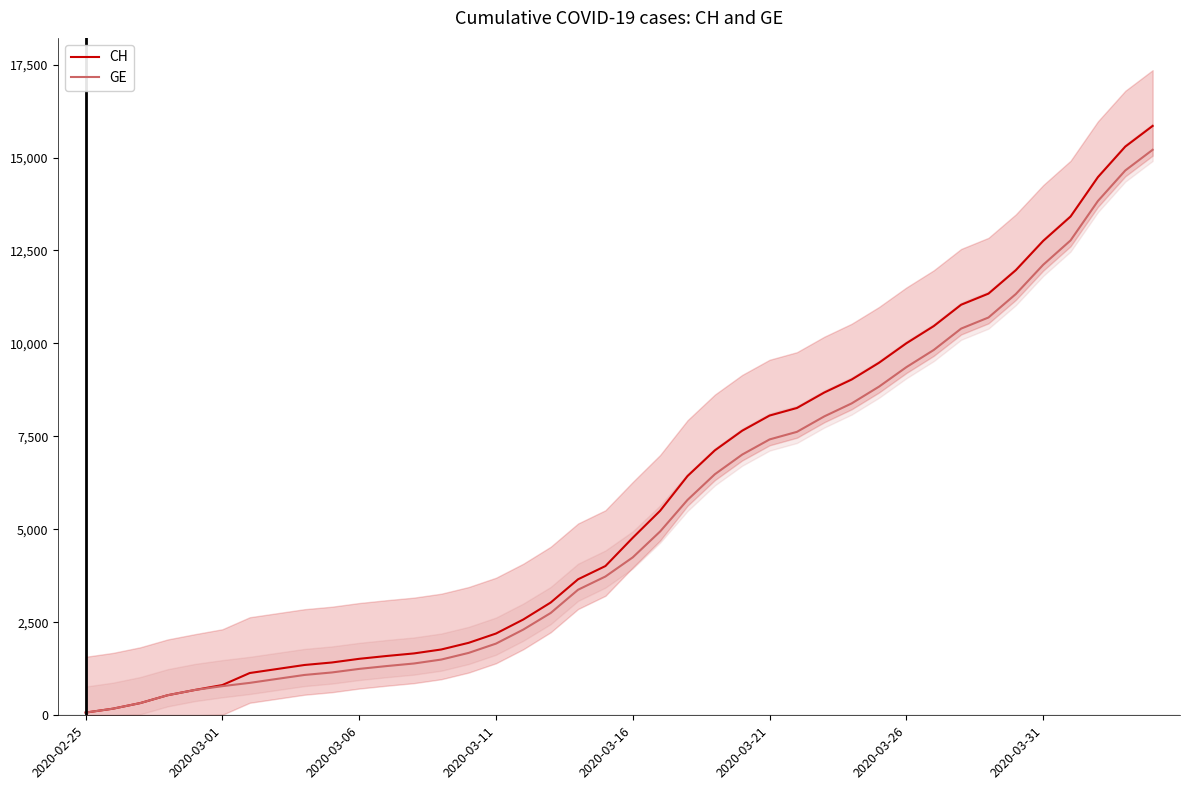

Which series changed the most between 14 and 34?

CH